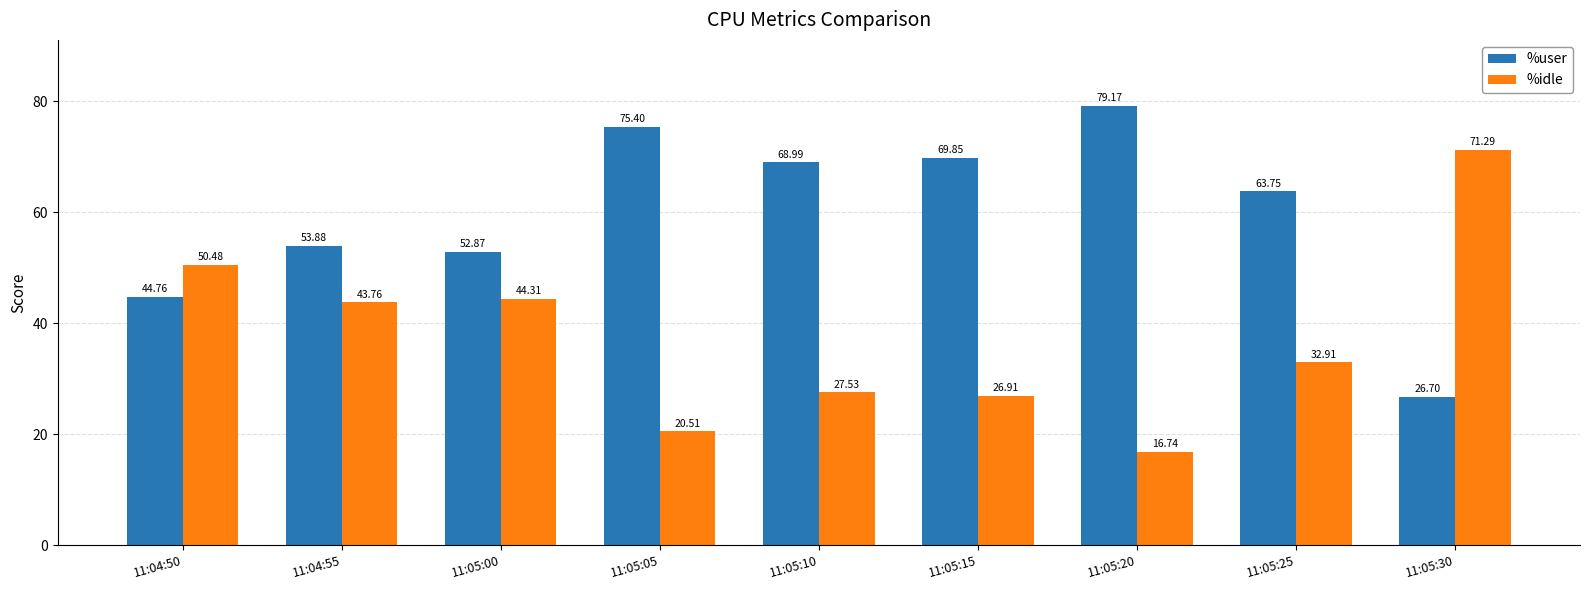

Is it true that %user equals 34.9 at 11:05:05?

False